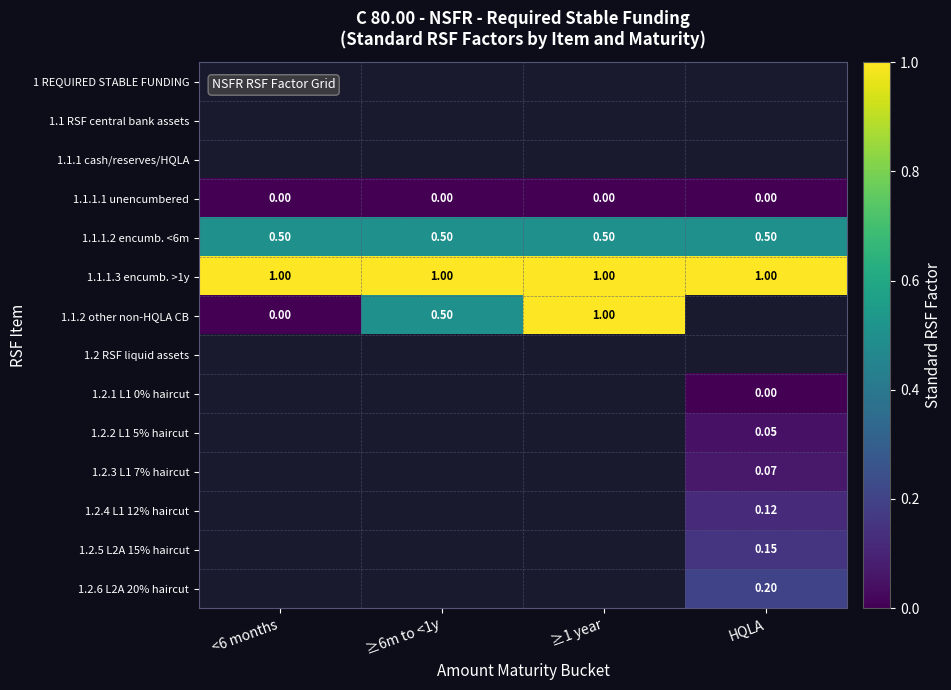

Is the value of 1.1.1.2 encumb. <6m at <6 months greater than the value of 1.1 RSF central bank assets at ≥6m to <1y?

No